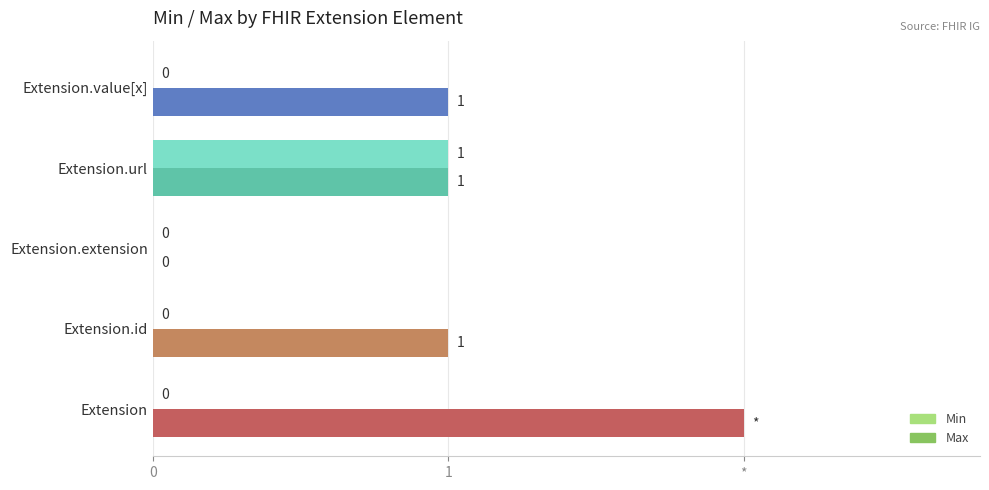

What are all the series names shown in the legend?

Min, Max